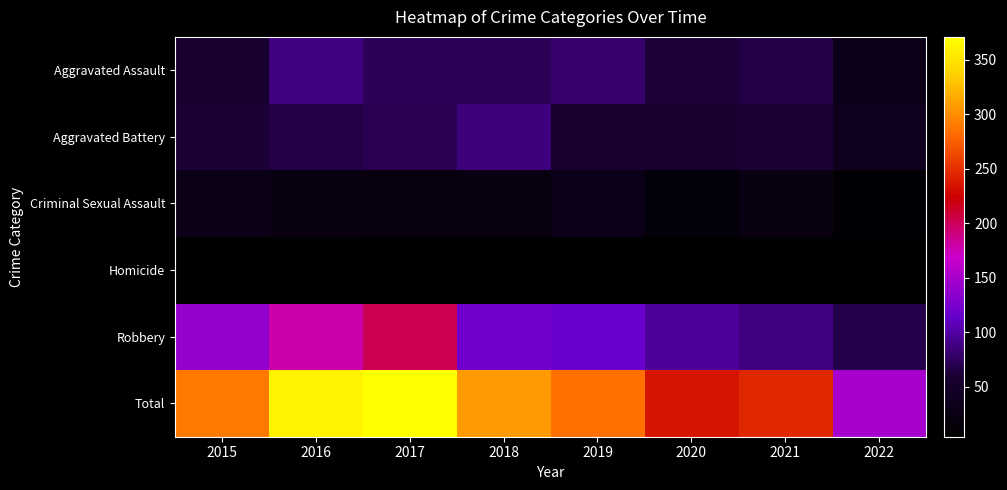

What is the maximum value shown in the chart?

371